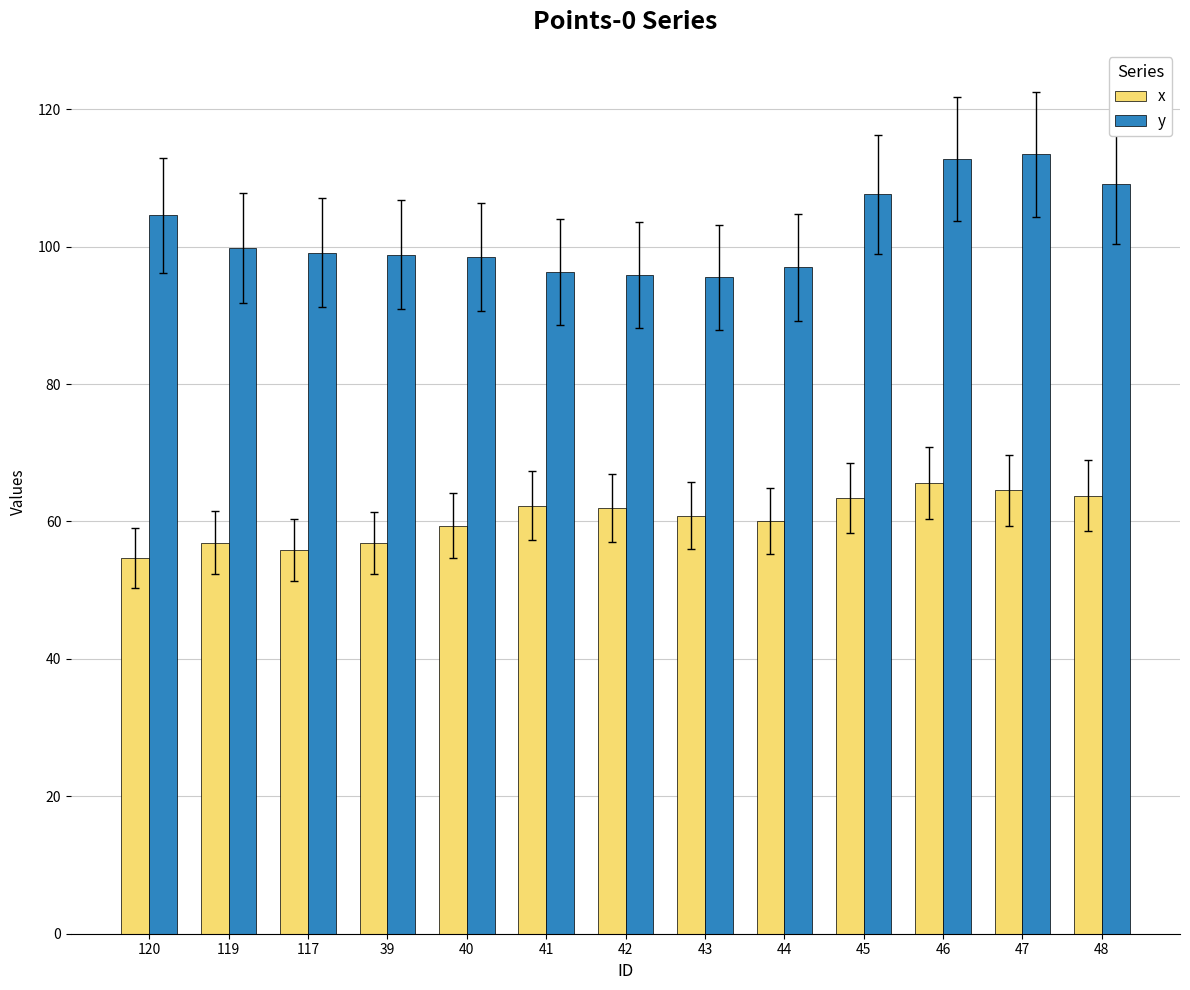

What value does the x series have at 45?

63.4